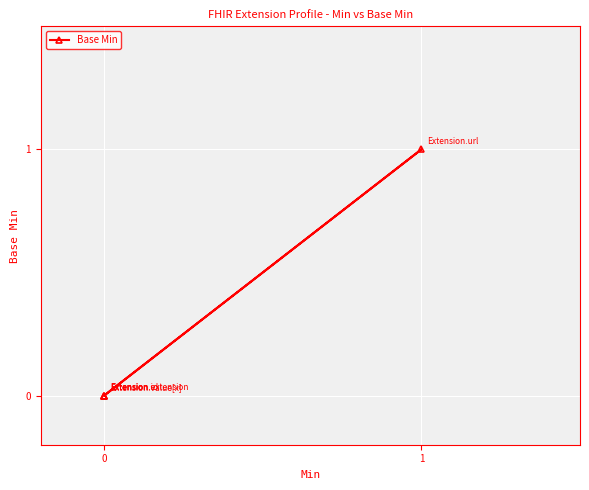

What is the sum of the values at 1 and 0?

1